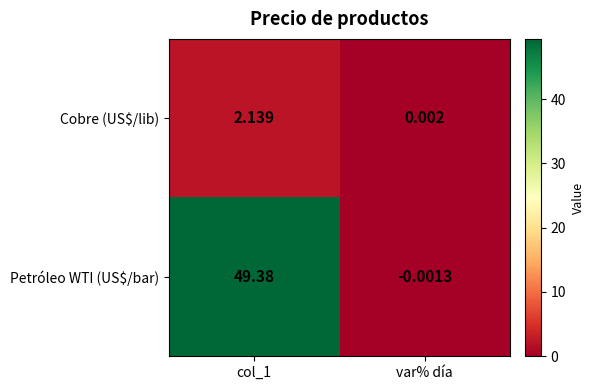

Which series has the largest total across all categories?

Petróleo WTI (US$/bar)